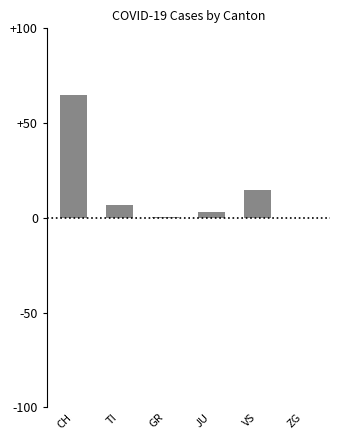

Where is the data nearest to the value 32?

VS